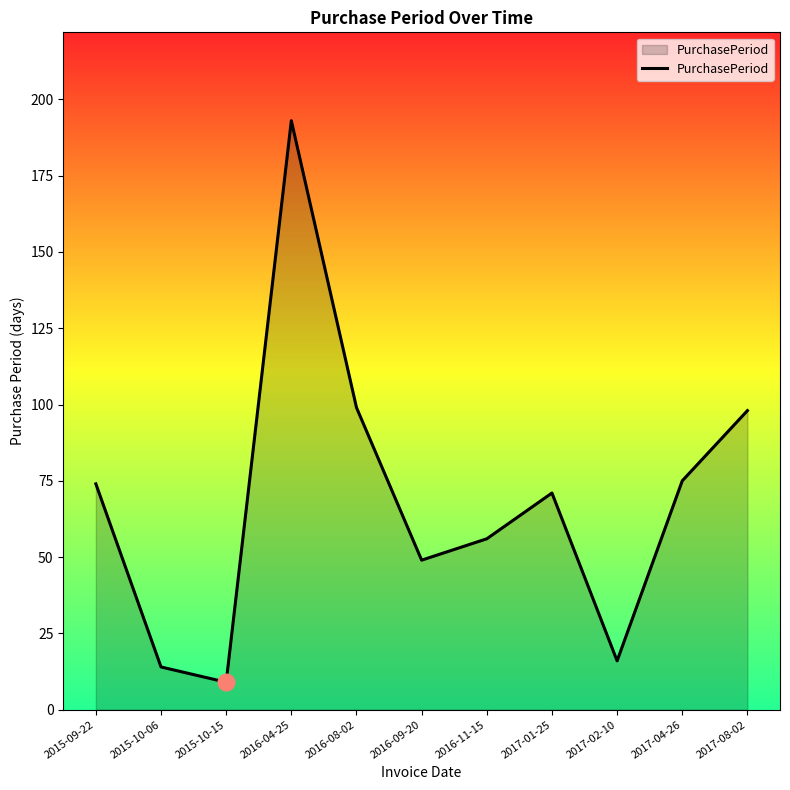

What is the smallest value displayed?

9